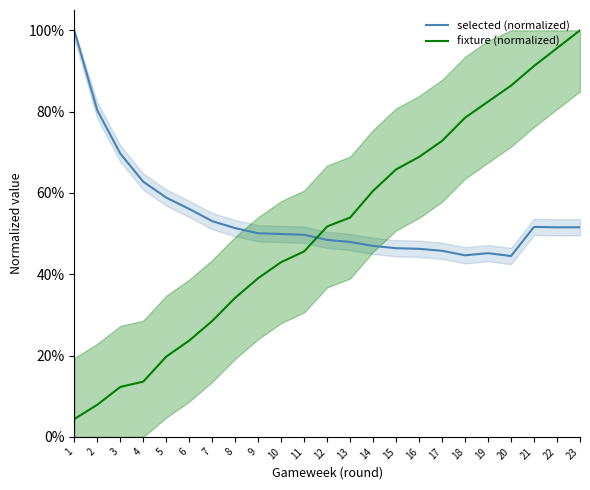

True or false: fixture (normalized) has more than 2 points higher than both neighbors.

False